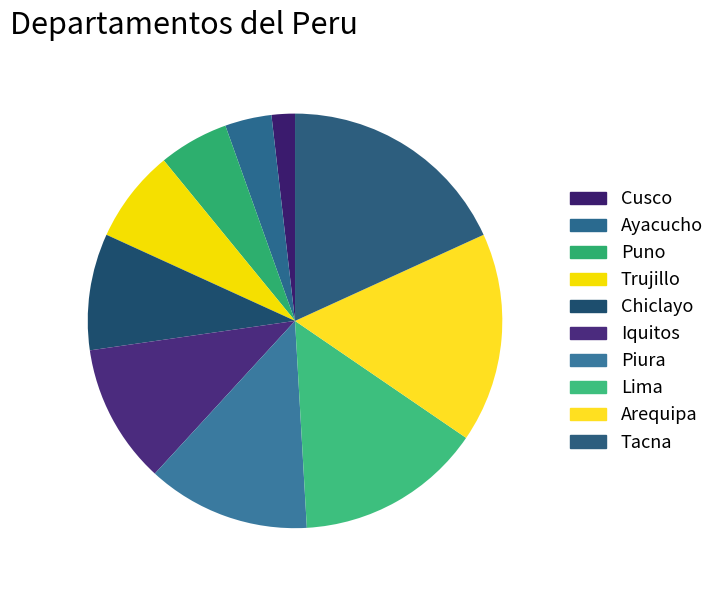

True or false: Piura accounts for 13% of the total.

True